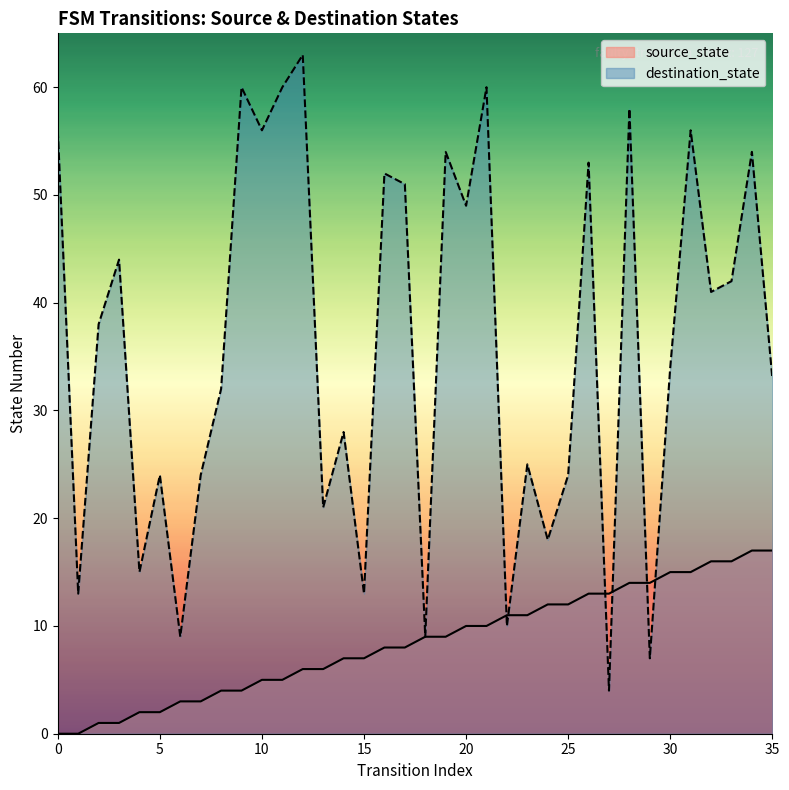

Which label corresponds to the largest value in the chart?

12